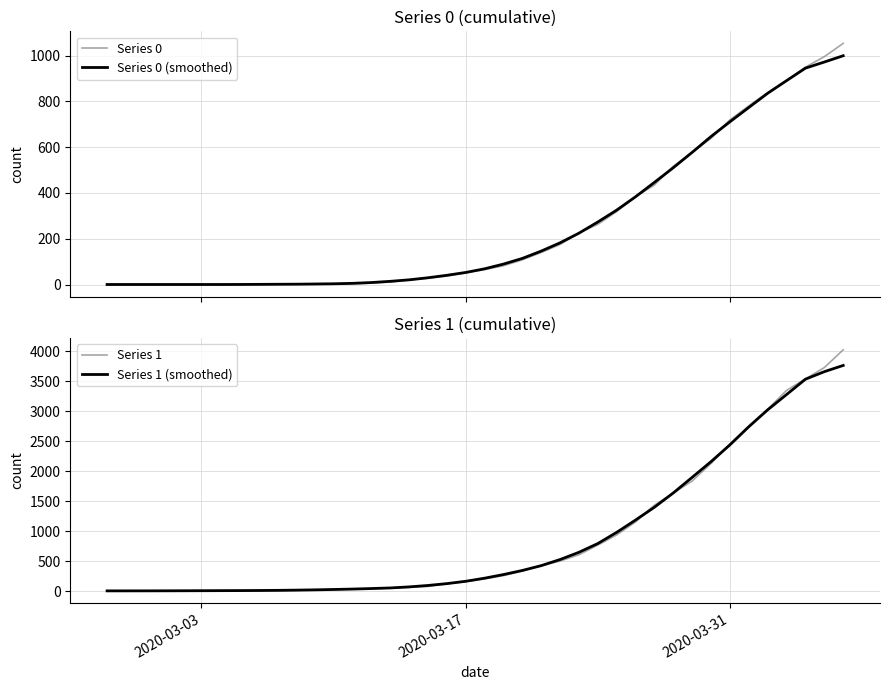

What is the value of the Series 1 point at the 4th from the left?

4.0